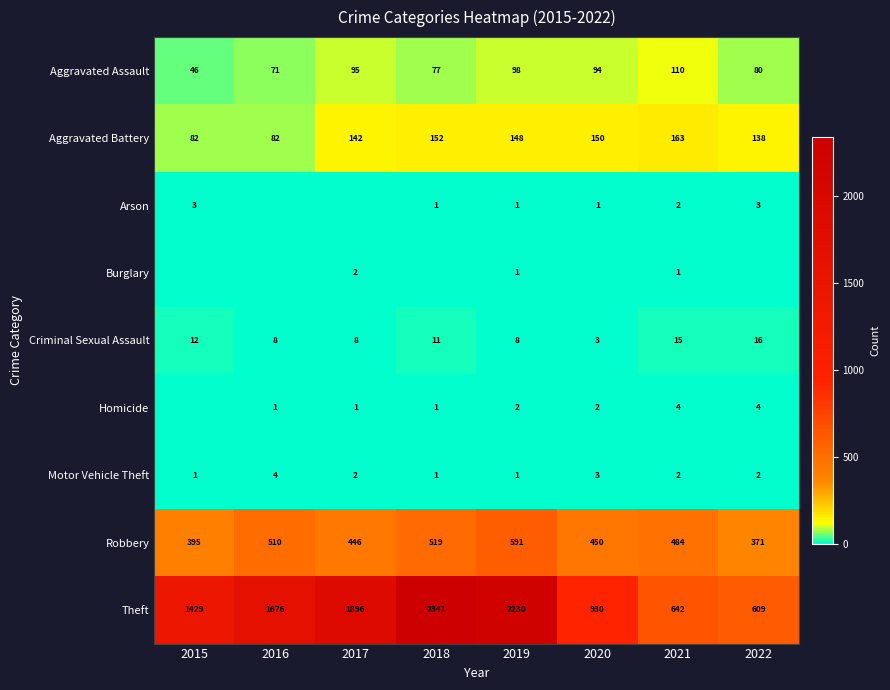

What is the difference between the Arson values at 2018 and 2015?

2